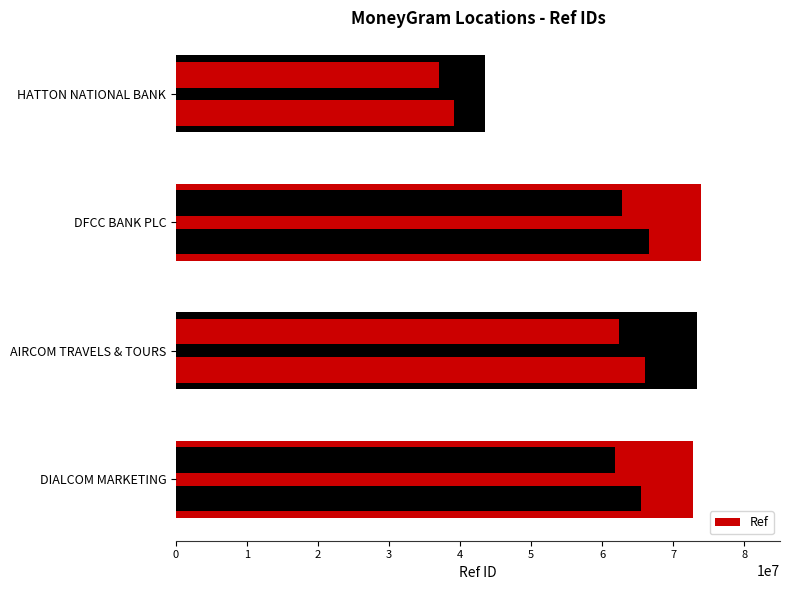

How many bars are there in total?

4